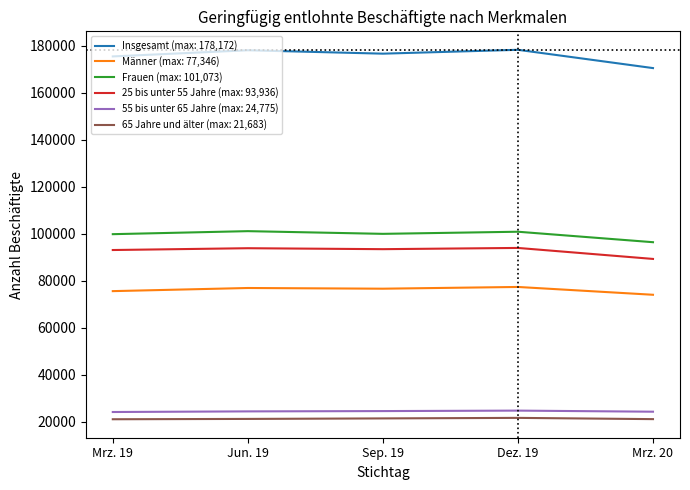

Which series has the largest total across all categories?

Insgesamt (max: 178,172)